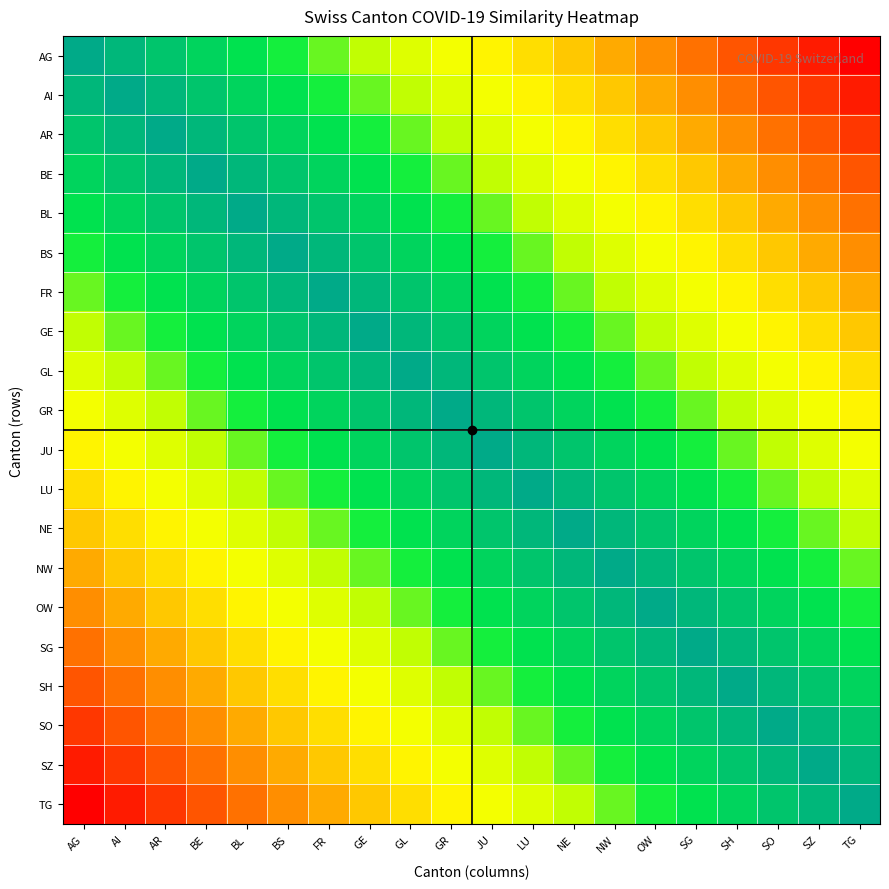

Reading left to right, transcribe all the data shown in this chart.

AG: AG=100.0	AI=94.7	AR=89.5	BE=84.2	BL=78.9	BS=73.7	FR=68.4	GE=63.2	GL=57.9	GR=52.6	JU=47.4	LU=42.1	NE=36.8	NW=31.6	OW=26.3	SG=21.1	SH=15.8	SO=10.5	SZ=5.3	TG=0.0
AI: AG=94.7	AI=100.0	AR=94.7	BE=89.5	BL=84.2	BS=78.9	FR=73.7	GE=68.4	GL=63.2	GR=57.9	JU=52.6	LU=47.4	NE=42.1	NW=36.8	OW=31.6	SG=26.3	SH=21.1	SO=15.8	SZ=10.5	TG=5.3
AR: AG=89.5	AI=94.7	AR=100.0	BE=94.7	BL=89.5	BS=84.2	FR=78.9	GE=73.7	GL=68.4	GR=63.2	JU=57.9	LU=52.6	NE=47.4	NW=42.1	OW=36.8	SG=31.6	SH=26.3	SO=21.1	SZ=15.8	TG=10.5
BE: AG=84.2	AI=89.5	AR=94.7	BE=100.0	BL=94.7	BS=89.5	FR=84.2	GE=78.9	GL=73.7	GR=68.4	JU=63.2	LU=57.9	NE=52.6	NW=47.4	OW=42.1	SG=36.8	SH=31.6	SO=26.3	SZ=21.1	TG=15.8
BL: AG=78.9	AI=84.2	AR=89.5	BE=94.7	BL=100.0	BS=94.7	FR=89.5	GE=84.2	GL=78.9	GR=73.7	JU=68.4	LU=63.2	NE=57.9	NW=52.6	OW=47.4	SG=42.1	SH=36.8	SO=31.6	SZ=26.3	TG=21.1
BS: AG=73.7	AI=78.9	AR=84.2	BE=89.5	BL=94.7	BS=100.0	FR=94.7	GE=89.5	GL=84.2	GR=78.9	JU=73.7	LU=68.4	NE=63.2	NW=57.9	OW=52.6	SG=47.4	SH=42.1	SO=36.8	SZ=31.6	TG=26.3
FR: AG=68.4	AI=73.7	AR=78.9	BE=84.2	BL=89.5	BS=94.7	FR=100.0	GE=94.7	GL=89.5	GR=84.2	JU=78.9	LU=73.7	NE=68.4	NW=63.2	OW=57.9	SG=52.6	SH=47.4	SO=42.1	SZ=36.8	TG=31.6
GE: AG=63.2	AI=68.4	AR=73.7	BE=78.9	BL=84.2	BS=89.5	FR=94.7	GE=100.0	GL=94.7	GR=89.5	JU=84.2	LU=78.9	NE=73.7	NW=68.4	OW=63.2	SG=57.9	SH=52.6	SO=47.4	SZ=42.1	TG=36.8
GL: AG=57.9	AI=63.2	AR=68.4	BE=73.7	BL=78.9	BS=84.2	FR=89.5	GE=94.7	GL=100.0	GR=94.7	JU=89.5	LU=84.2	NE=78.9	NW=73.7	OW=68.4	SG=63.2	SH=57.9	SO=52.6	SZ=47.4	TG=42.1
GR: AG=52.6	AI=57.9	AR=63.2	BE=68.4	BL=73.7	BS=78.9	FR=84.2	GE=89.5	GL=94.7	GR=100.0	JU=94.7	LU=89.5	NE=84.2	NW=78.9	OW=73.7	SG=68.4	SH=63.2	SO=57.9	SZ=52.6	TG=47.4
JU: AG=47.4	AI=52.6	AR=57.9	BE=63.2	BL=68.4	BS=73.7	FR=78.9	GE=84.2	GL=89.5	GR=94.7	JU=100.0	LU=94.7	NE=89.5	NW=84.2	OW=78.9	SG=73.7	SH=68.4	SO=63.2	SZ=57.9	TG=52.6
LU: AG=42.1	AI=47.4	AR=52.6	BE=57.9	BL=63.2	BS=68.4	FR=73.7	GE=78.9	GL=84.2	GR=89.5	JU=94.7	LU=100.0	NE=94.7	NW=89.5	OW=84.2	SG=78.9	SH=73.7	SO=68.4	SZ=63.2	TG=57.9
NE: AG=36.8	AI=42.1	AR=47.4	BE=52.6	BL=57.9	BS=63.2	FR=68.4	GE=73.7	GL=78.9	GR=84.2	JU=89.5	LU=94.7	NE=100.0	NW=94.7	OW=89.5	SG=84.2	SH=78.9	SO=73.7	SZ=68.4	TG=63.2
NW: AG=31.6	AI=36.8	AR=42.1	BE=47.4	BL=52.6	BS=57.9	FR=63.2	GE=68.4	GL=73.7	GR=78.9	JU=84.2	LU=89.5	NE=94.7	NW=100.0	OW=94.7	SG=89.5	SH=84.2	SO=78.9	SZ=73.7	TG=68.4
OW: AG=26.3	AI=31.6	AR=36.8	BE=42.1	BL=47.4	BS=52.6	FR=57.9	GE=63.2	GL=68.4	GR=73.7	JU=78.9	LU=84.2	NE=89.5	NW=94.7	OW=100.0	SG=94.7	SH=89.5	SO=84.2	SZ=78.9	TG=73.7
SG: AG=21.1	AI=26.3	AR=31.6	BE=36.8	BL=42.1	BS=47.4	FR=52.6	GE=57.9	GL=63.2	GR=68.4	JU=73.7	LU=78.9	NE=84.2	NW=89.5	OW=94.7	SG=100.0	SH=94.7	SO=89.5	SZ=84.2	TG=78.9
SH: AG=15.8	AI=21.1	AR=26.3	BE=31.6	BL=36.8	BS=42.1	FR=47.4	GE=52.6	GL=57.9	GR=63.2	JU=68.4	LU=73.7	NE=78.9	NW=84.2	OW=89.5	SG=94.7	SH=100.0	SO=94.7	SZ=89.5	TG=84.2
SO: AG=10.5	AI=15.8	AR=21.1	BE=26.3	BL=31.6	BS=36.8	FR=42.1	GE=47.4	GL=52.6	GR=57.9	JU=63.2	LU=68.4	NE=73.7	NW=78.9	OW=84.2	SG=89.5	SH=94.7	SO=100.0	SZ=94.7	TG=89.5
SZ: AG=5.3	AI=10.5	AR=15.8	BE=21.1	BL=26.3	BS=31.6	FR=36.8	GE=42.1	GL=47.4	GR=52.6	JU=57.9	LU=63.2	NE=68.4	NW=73.7	OW=78.9	SG=84.2	SH=89.5	SO=94.7	SZ=100.0	TG=94.7
TG: AG=0.0	AI=5.3	AR=10.5	BE=15.8	BL=21.1	BS=26.3	FR=31.6	GE=36.8	GL=42.1	GR=47.4	JU=52.6	LU=57.9	NE=63.2	NW=68.4	OW=73.7	SG=78.9	SH=84.2	SO=89.5	SZ=94.7	TG=100.0